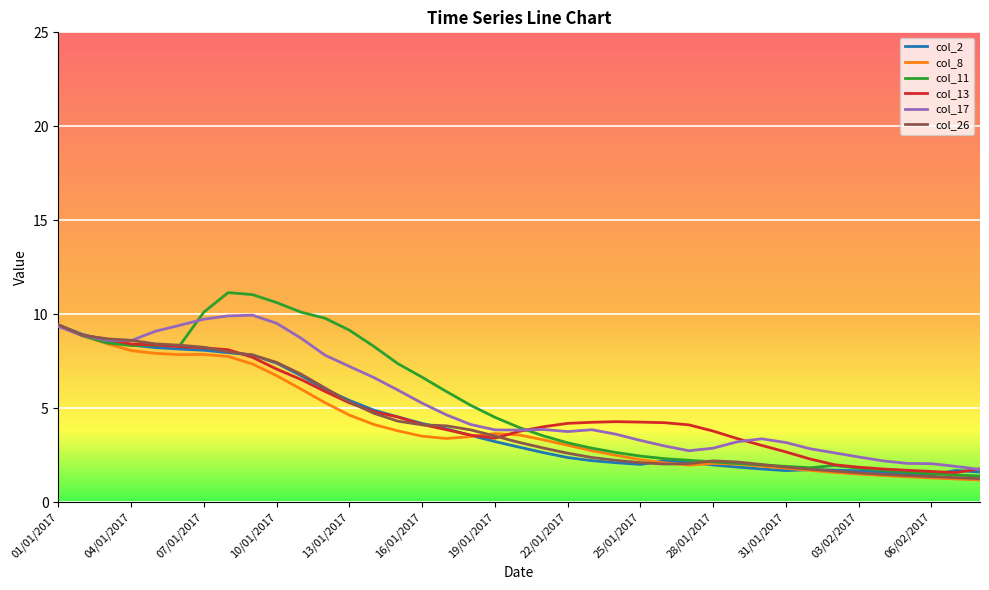

Which series has the largest range (max minus min)?

col_11